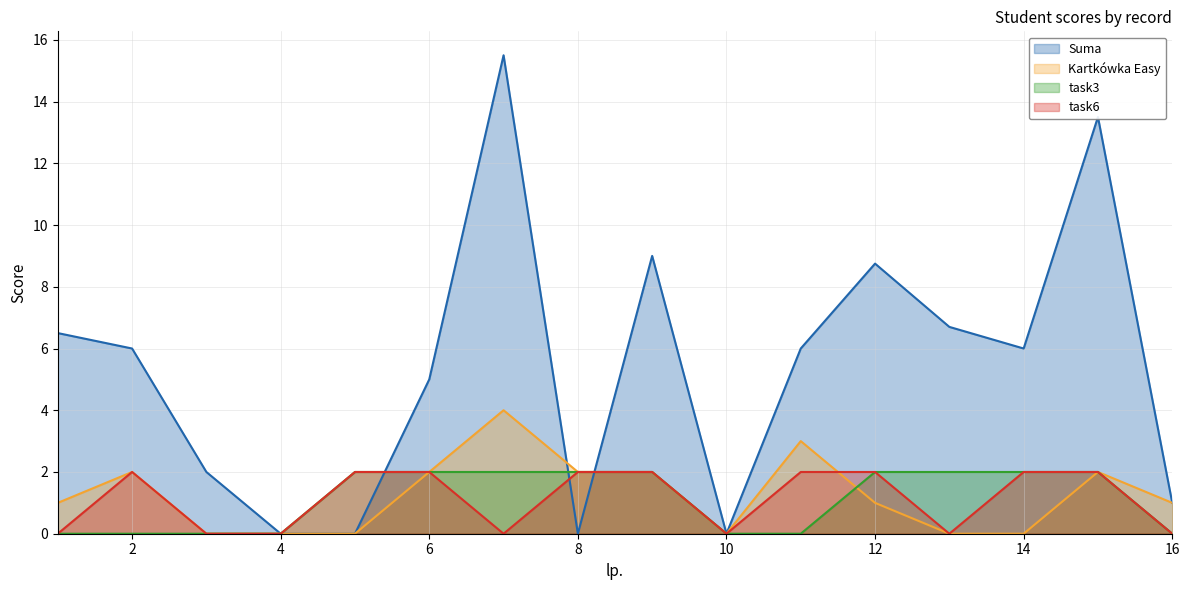

At which category does Kartkówka Easy reach its first local peak?

2